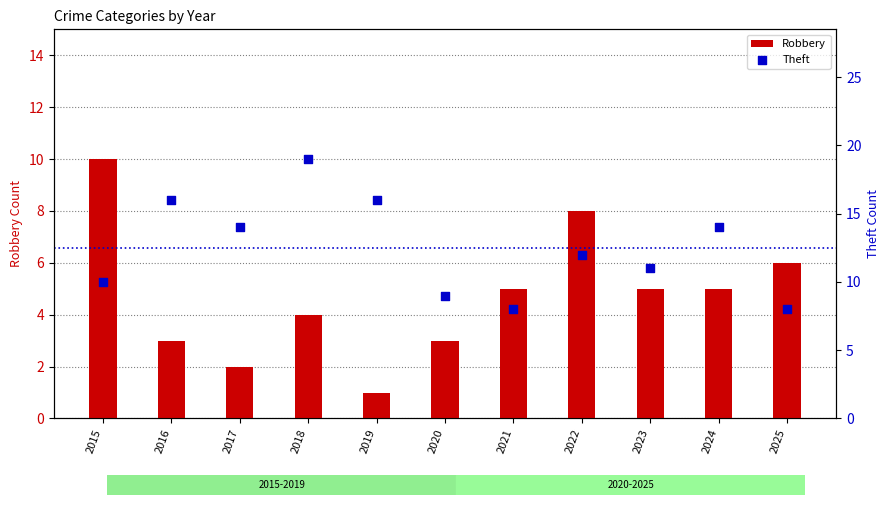

Which series has the largest total across all categories?

Theft